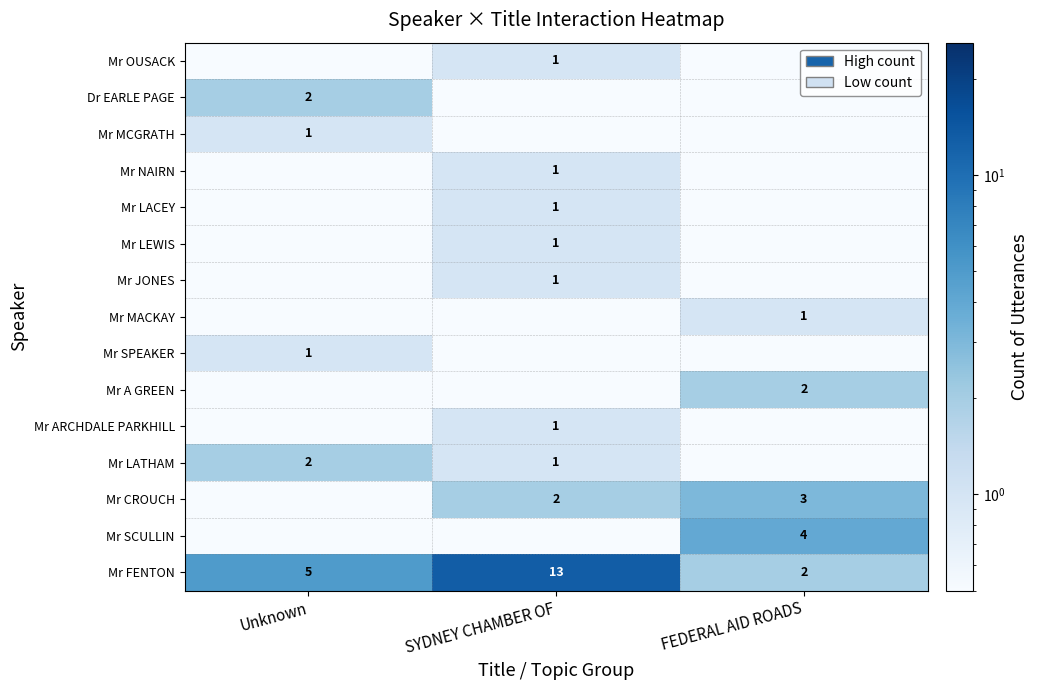

What is the sum of the Mr FENTON values at FEDERAL AID ROADS and Unknown?

7.0